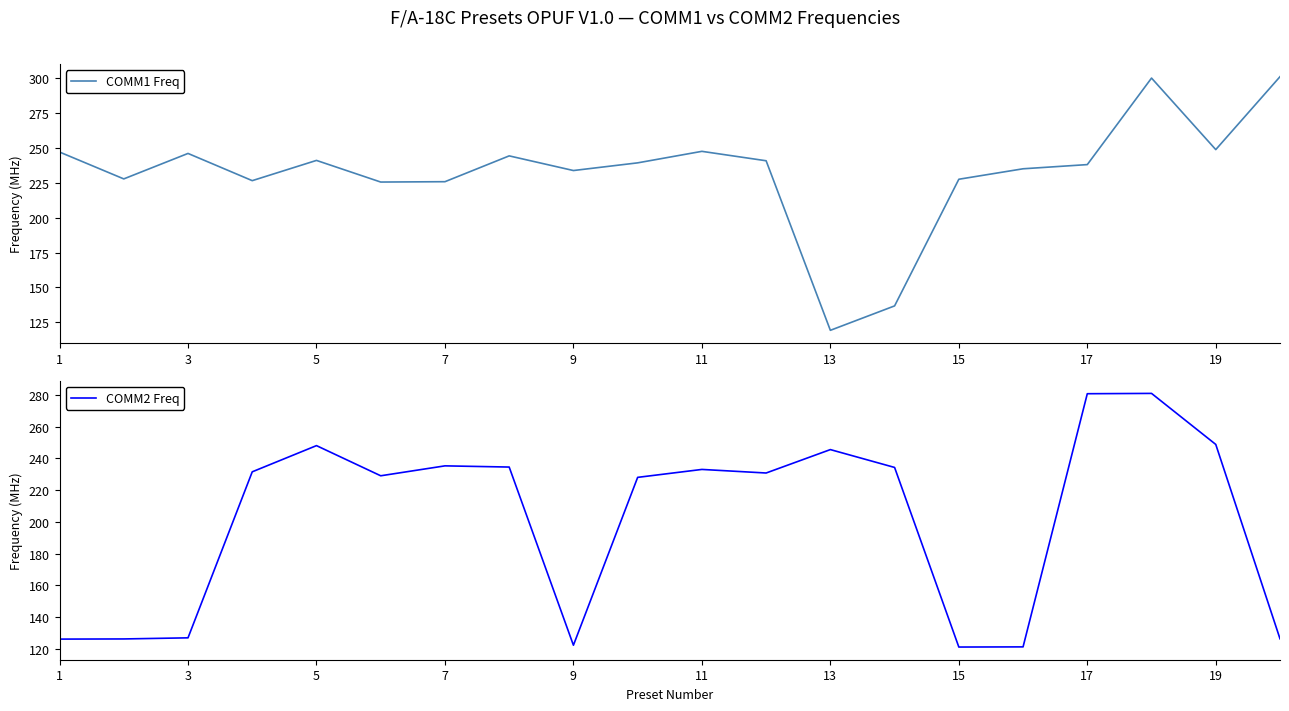

Where is the first local maximum for COMM1 Freq?

3